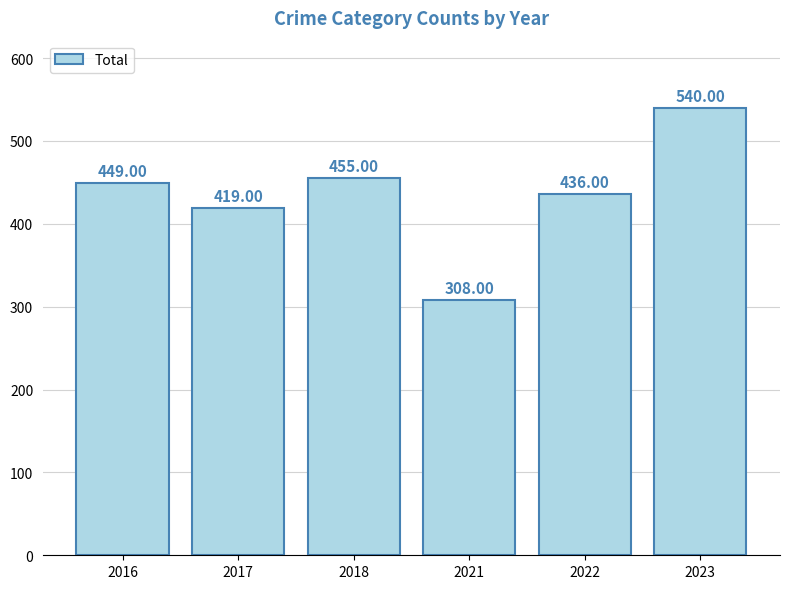

What is the difference between the maximum and minimum values?

232